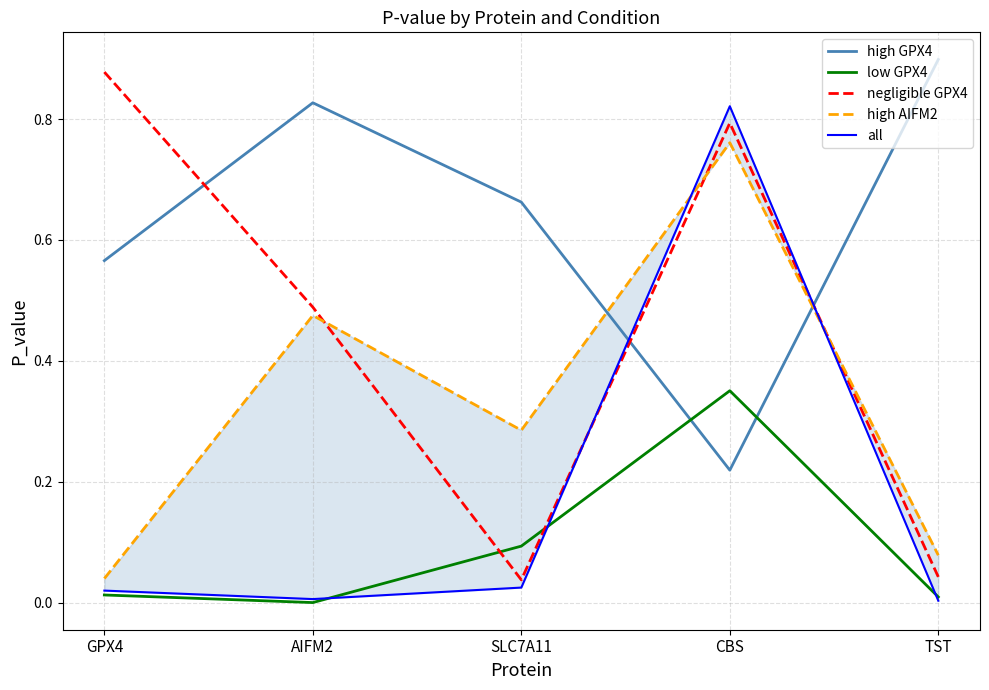

What is the total value across all series at AIFM2?

1.8